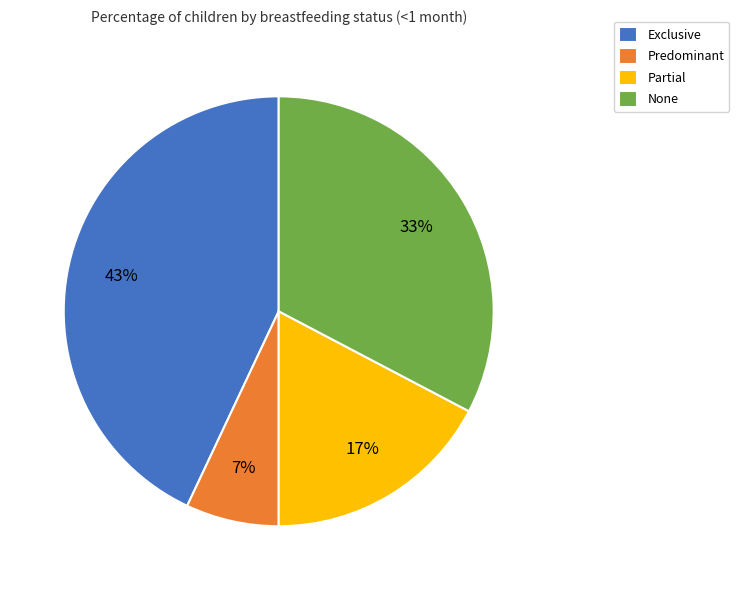

Do Predominant and None together represent more than half of the pie?

No